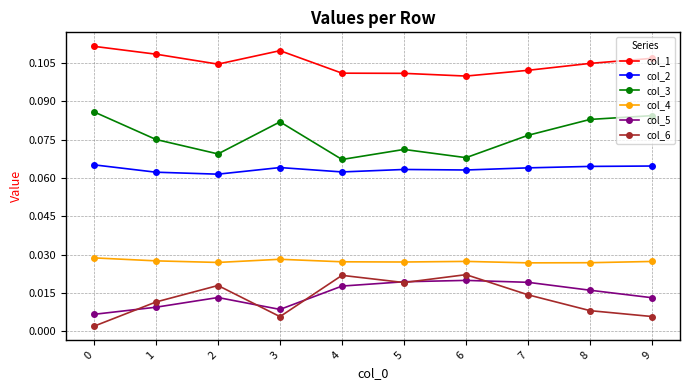

How many interior local peaks does the col_6 series have?

3